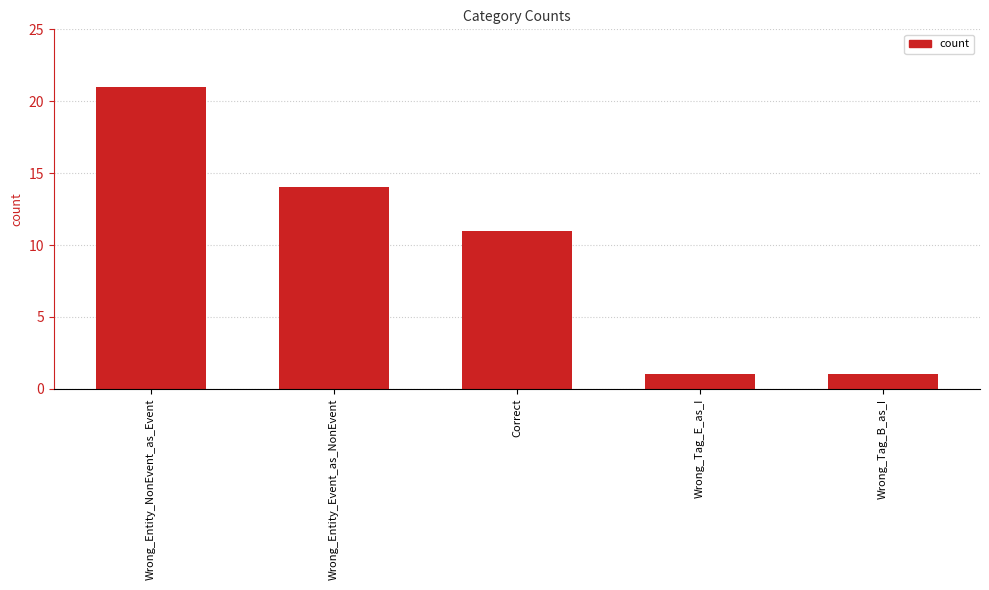

Where does the data first go above 11?

Wrong_Entity_NonEvent_as_Event